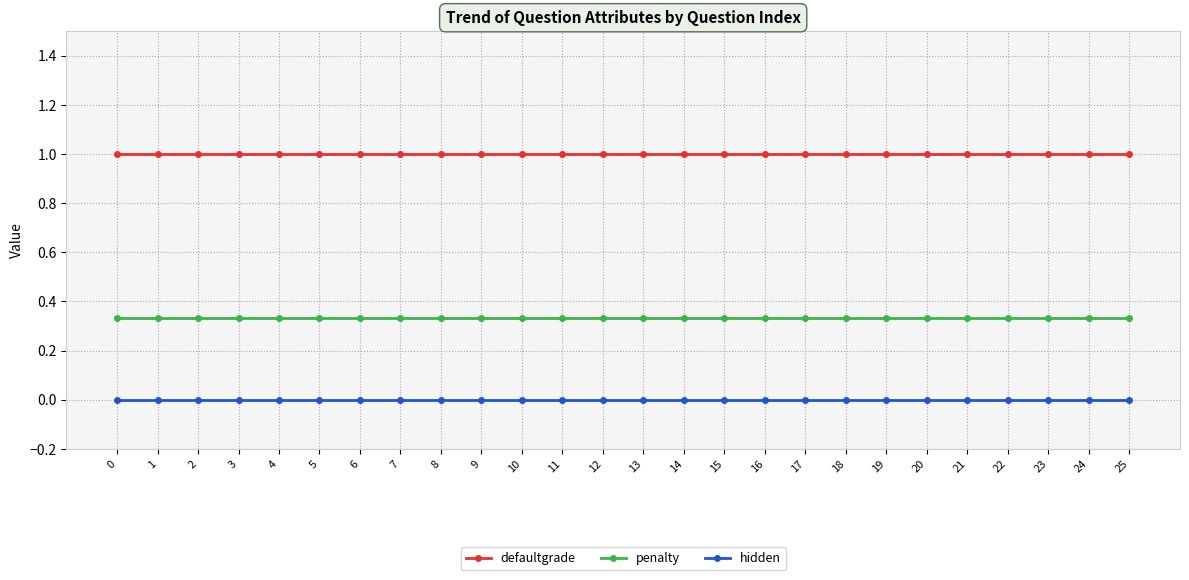

True or false: penalty and defaultgrade intersect in this chart.

False